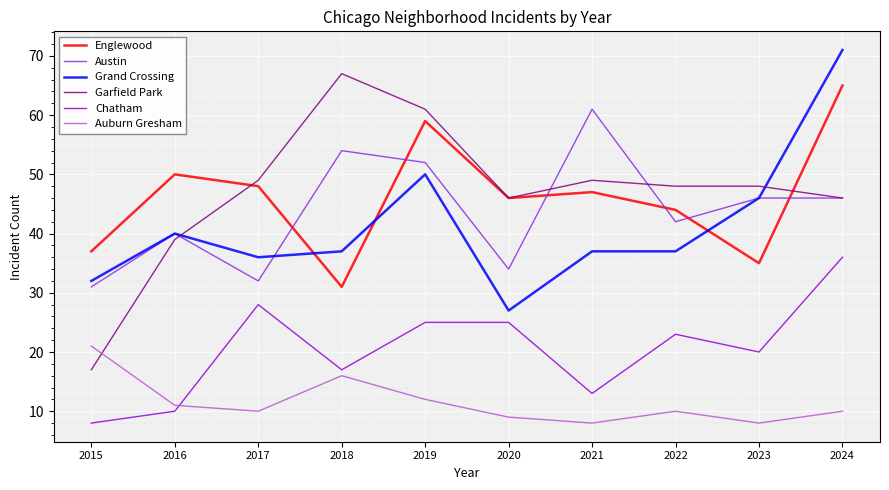

What is the lowest value of the Auburn Gresham series?

8